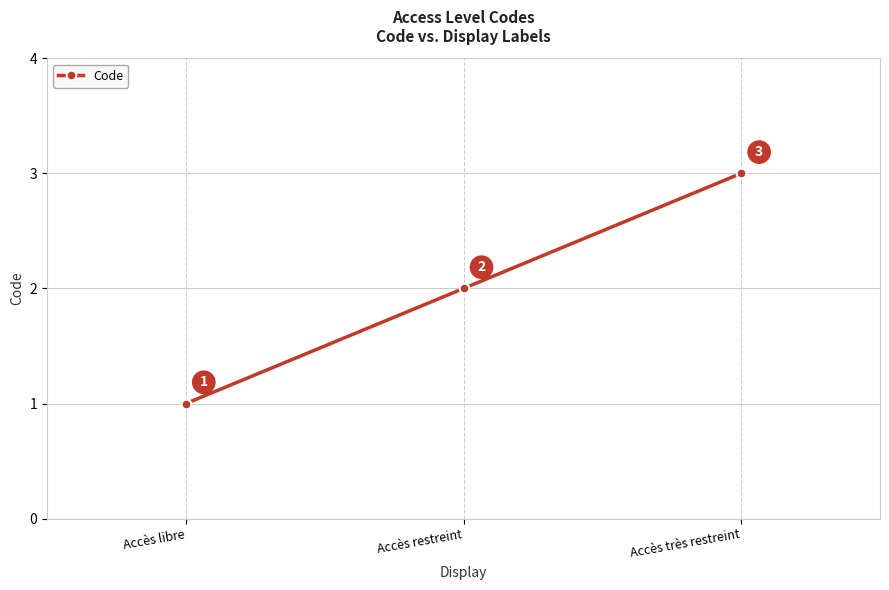

Reading left to right, extract all data points from this chart.

Accès libre=1	Accès restreint=2	Accès très restreint=3